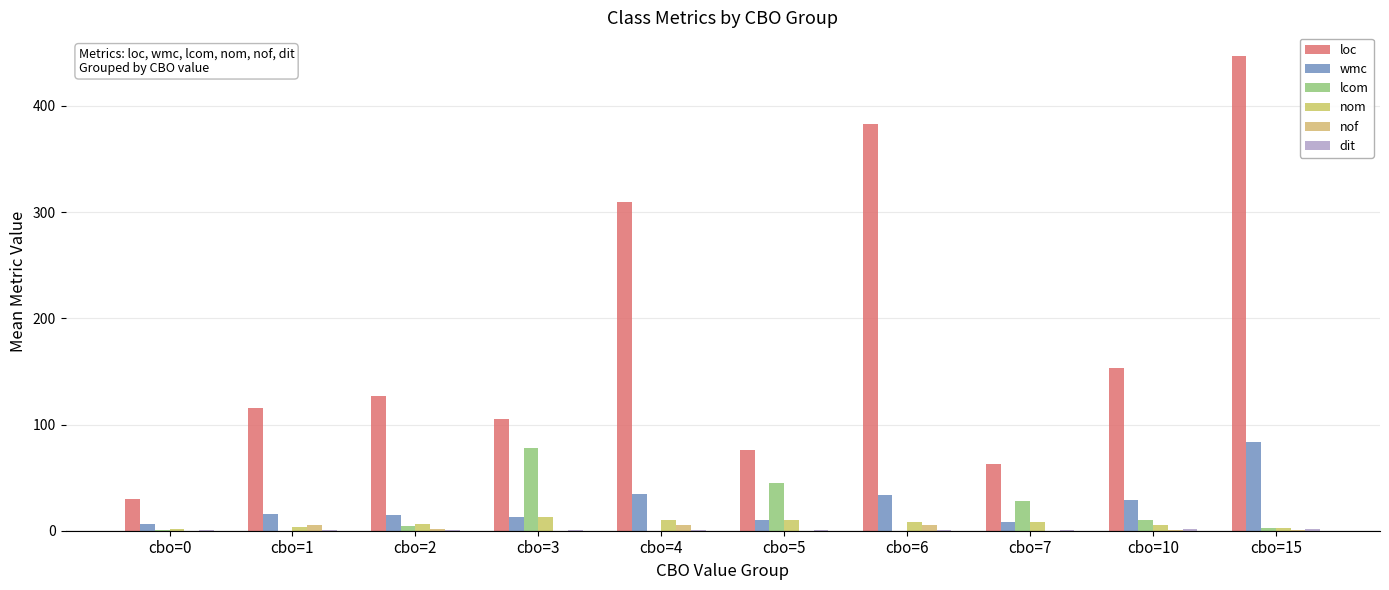

At how many categories does at least one series exceed 121?

5